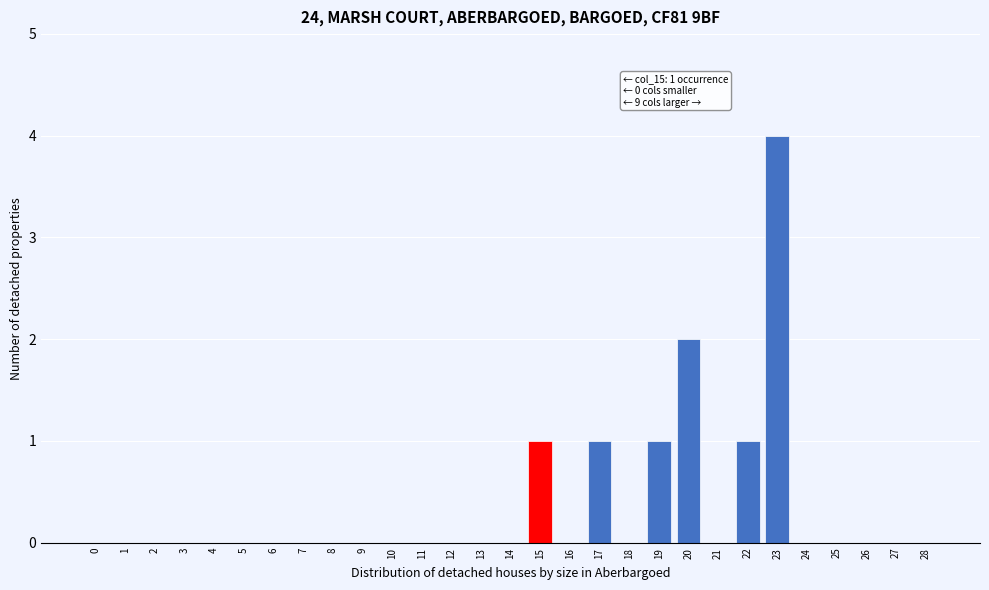

Reading left to right, list all the values displayed in this chart.

0=0	1=0	2=0	3=0	4=0	5=0	6=0	7=0	8=0	9=0	10=0	11=0	12=0	13=0	14=0	15=1	16=0	17=1	18=0	19=1	20=2	21=0	22=1	23=4	24=0	25=0	26=0	27=0	28=0